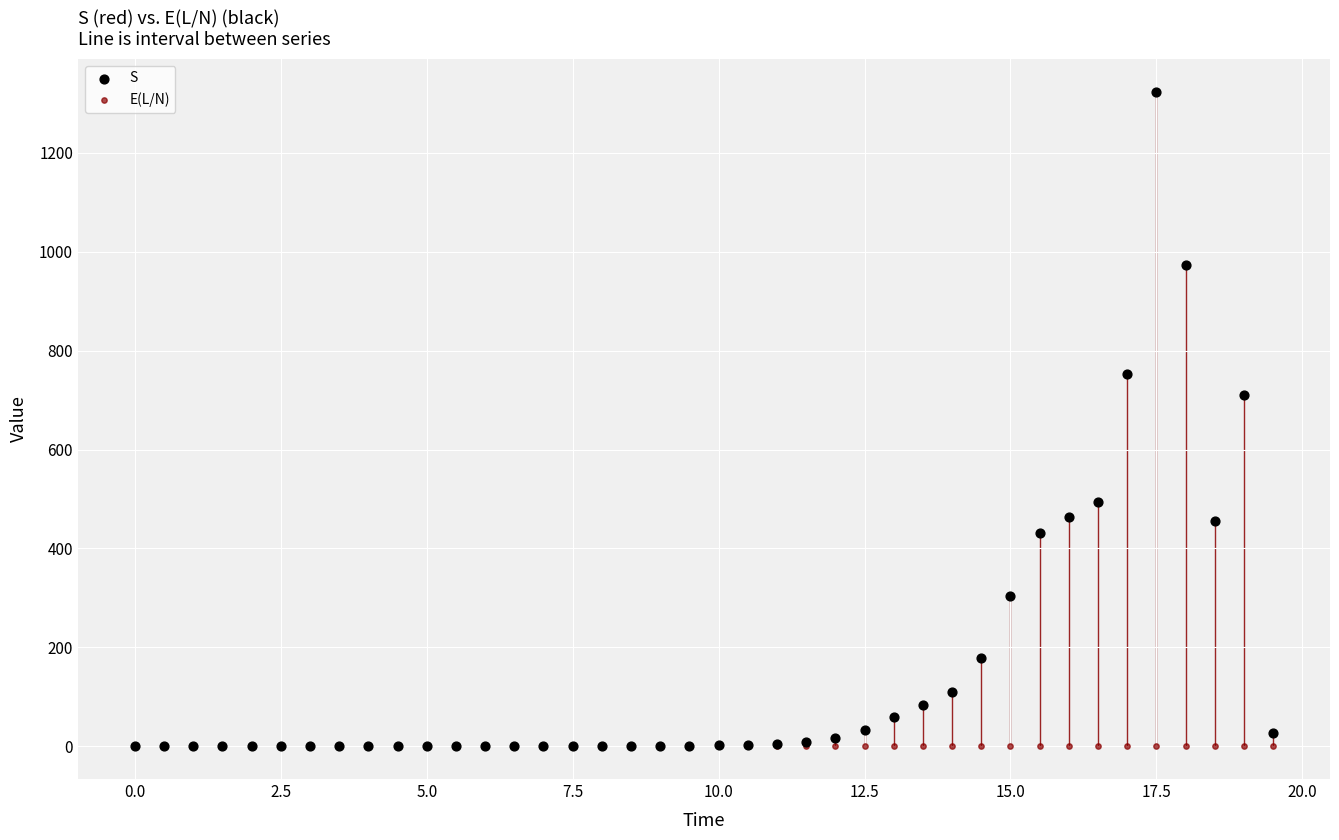

In the S series, what Y value is closest to 661?

709.8